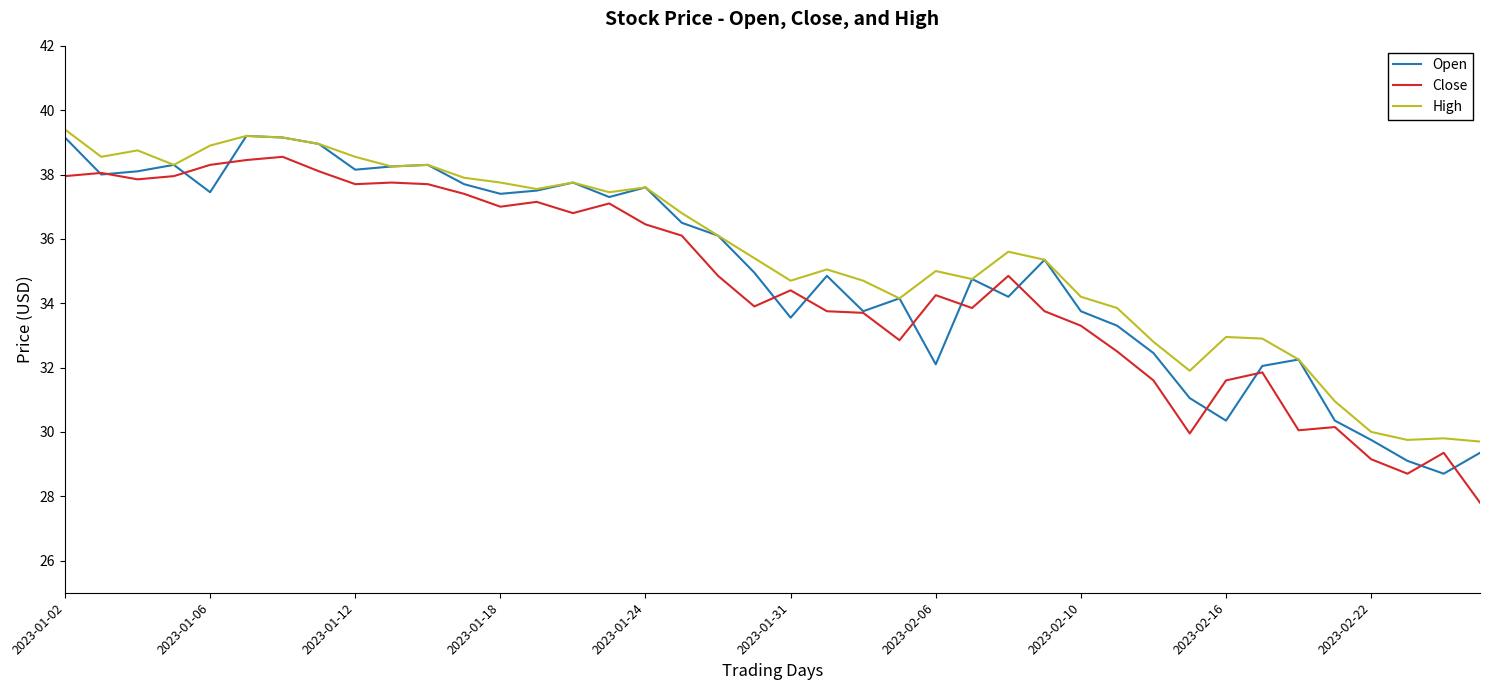

What is the minimum value for Open?

28.7